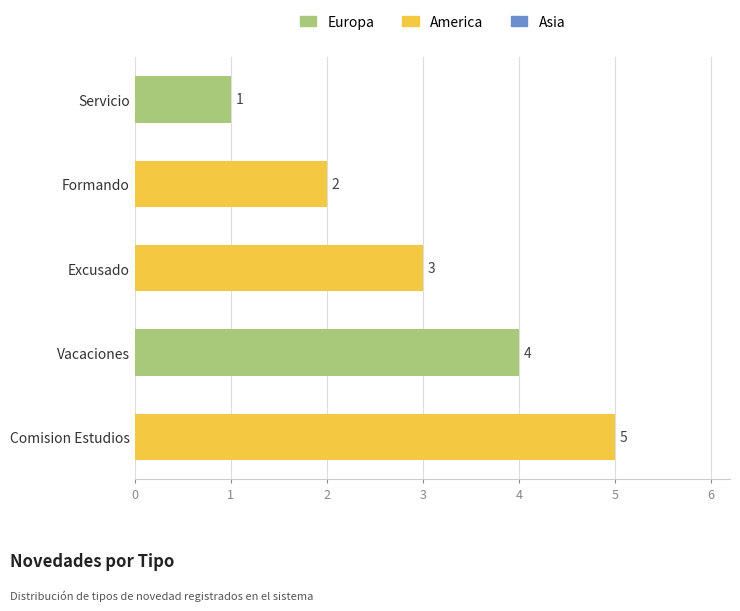

True or false: the data shows 2 at Servicio.

False